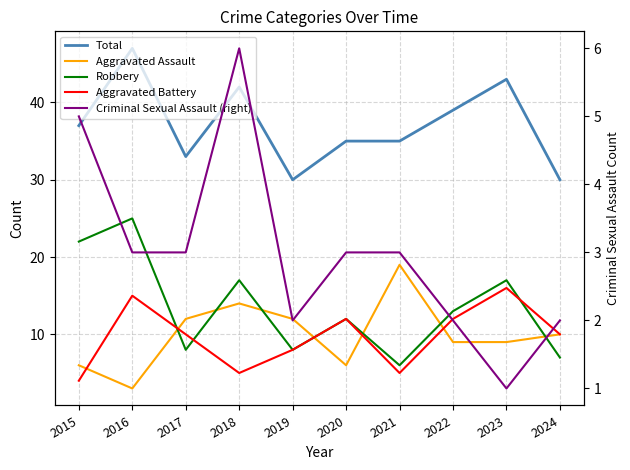

Is it true that Aggravated Battery equals 24 at 2023?

False